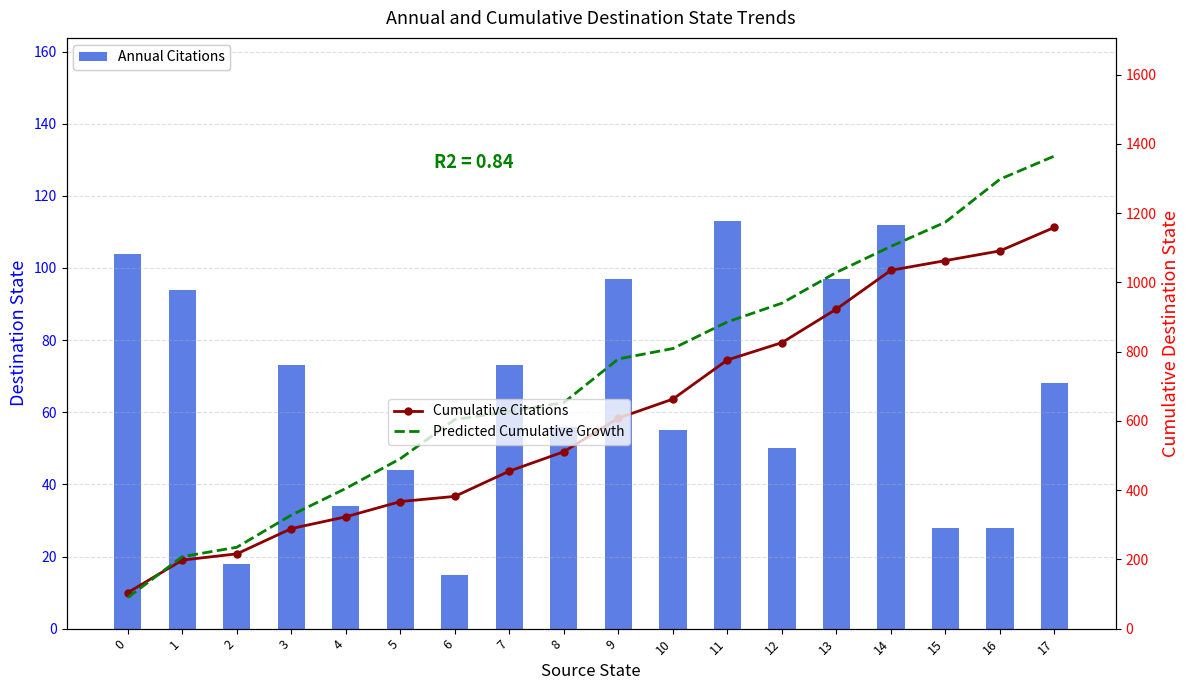

How many groups of bars are there?

18